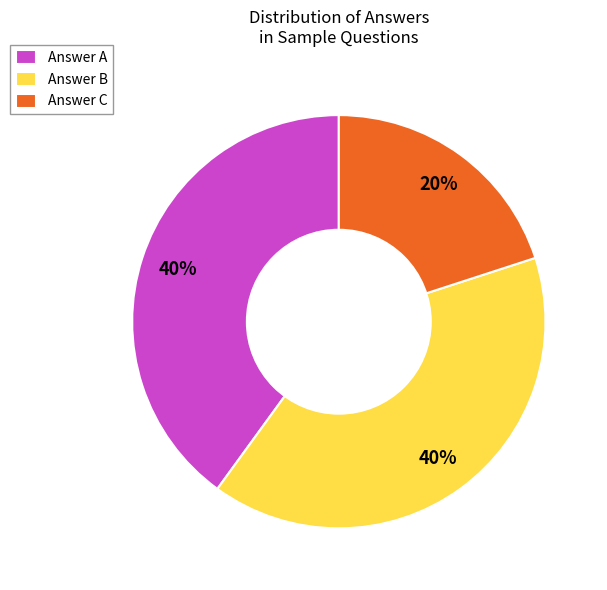

What percentage is the Answer C slice, to the nearest percent?

20%